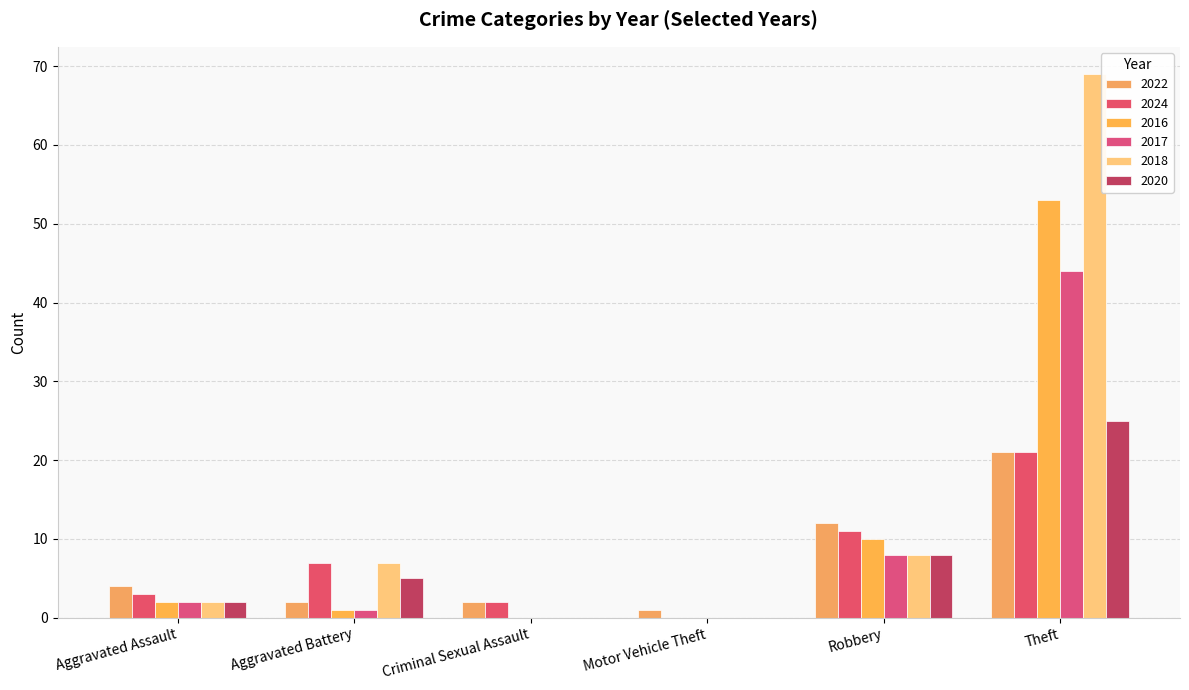

What is the label of the 4th bar from the right?

Criminal Sexual Assault